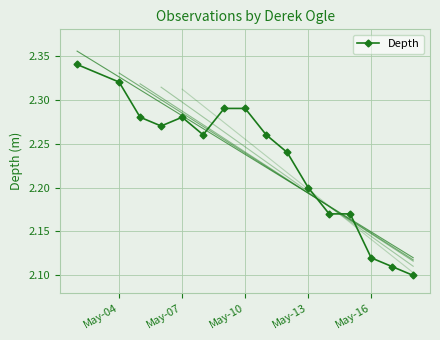

How many Depth values are between 2 and 3?

16